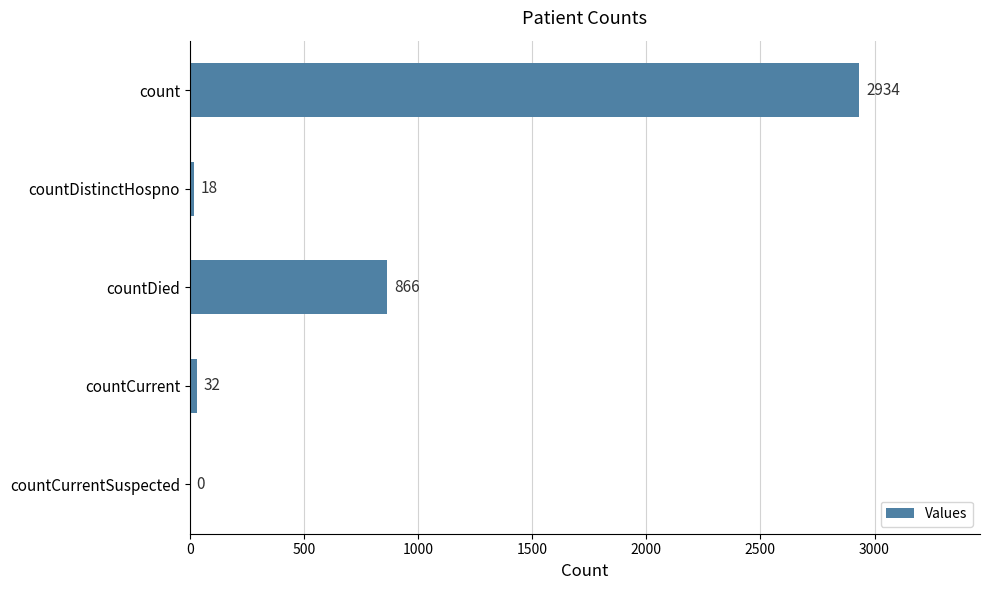

What is the maximum value shown in the chart?

2934